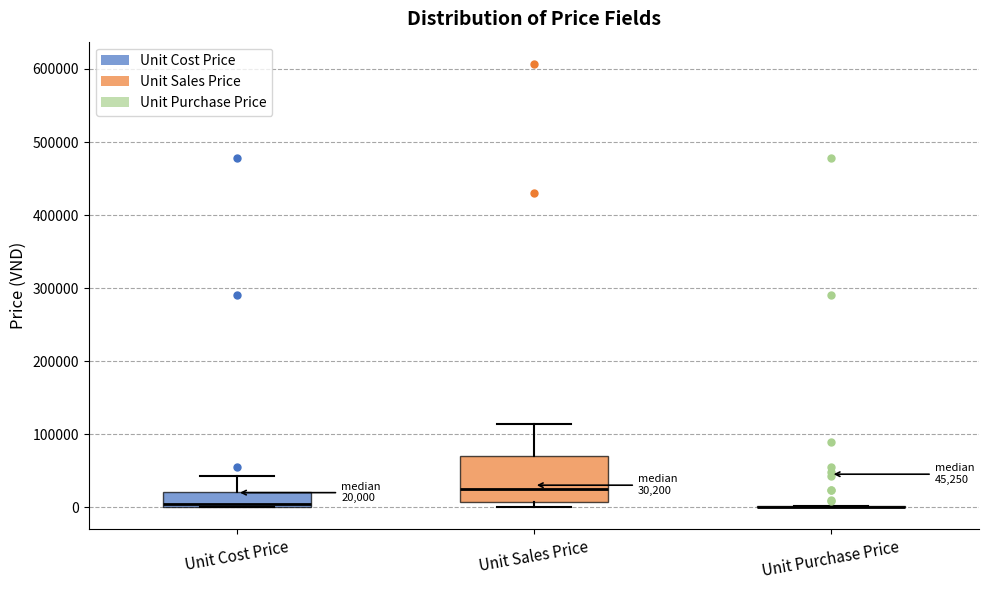

Comparing the boxes themselves (not the whiskers), which one is the tallest?

Unit Sales Price